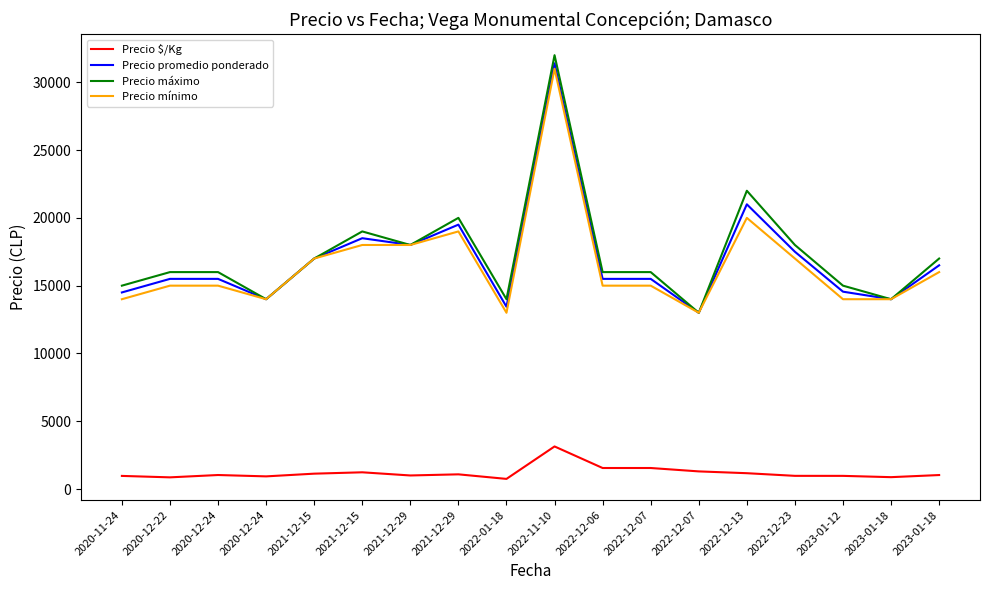

True or false: Precio promedio ponderado and Precio mínimo cross at least once.

False